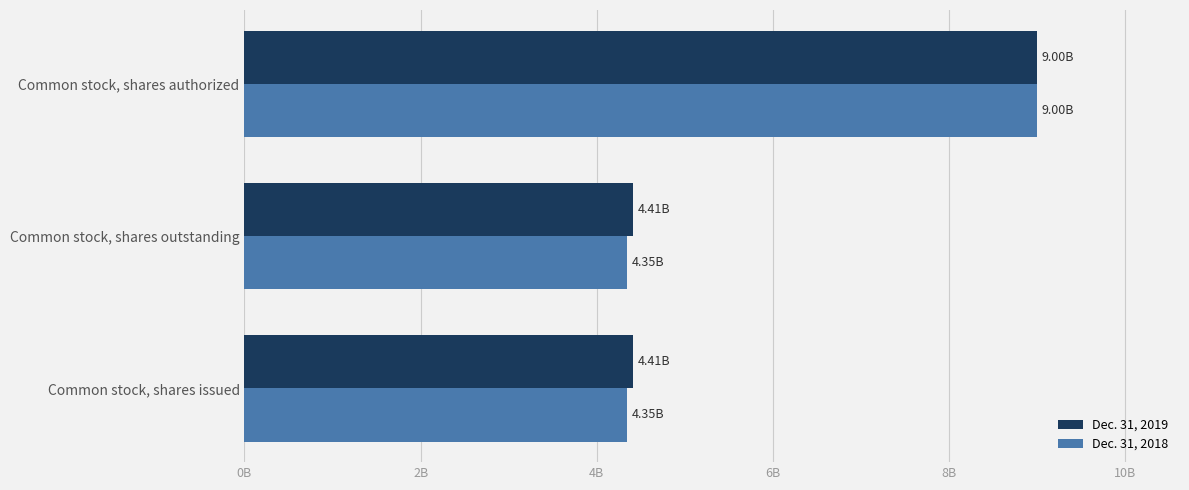

What are all the series names shown in the legend?

Dec. 31, 2019, Dec. 31, 2018